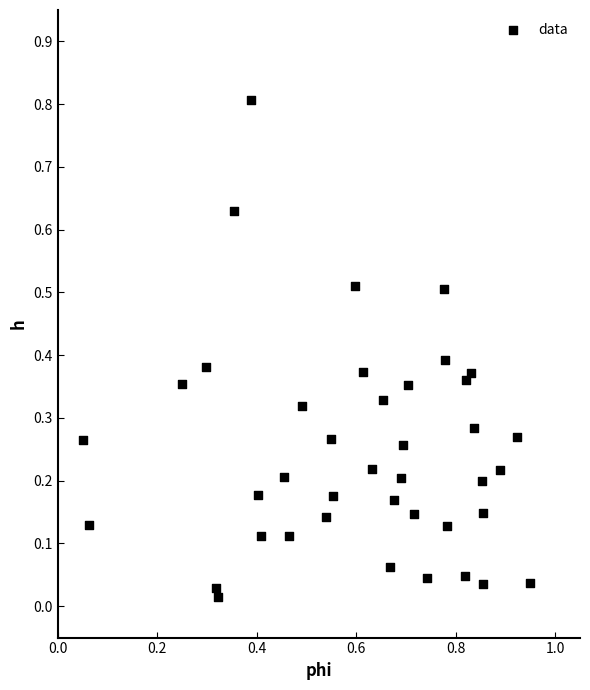

What is the range of X values (max minus min)?

0.9